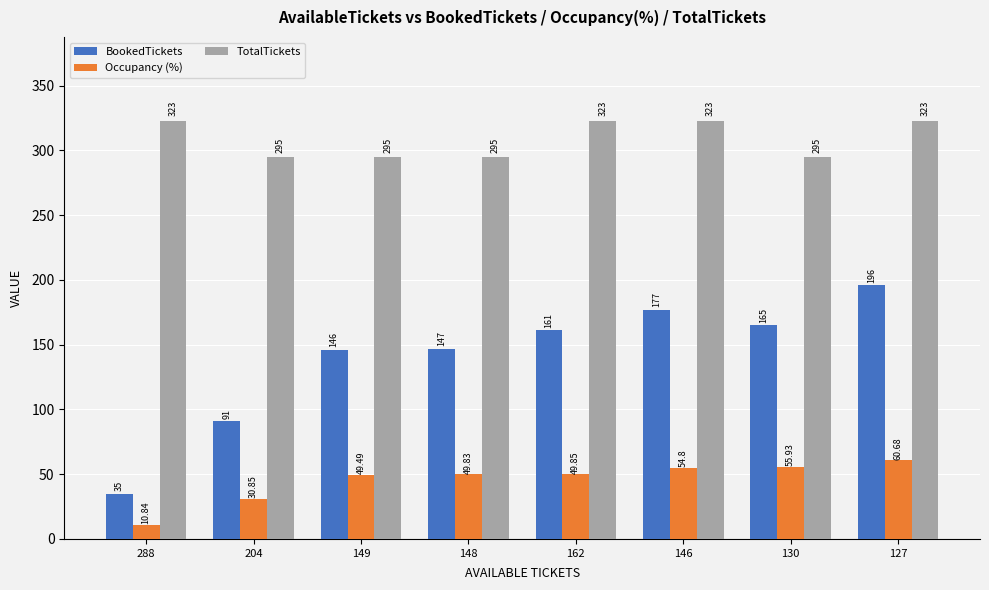

Which series has the largest range (max minus min)?

BookedTickets